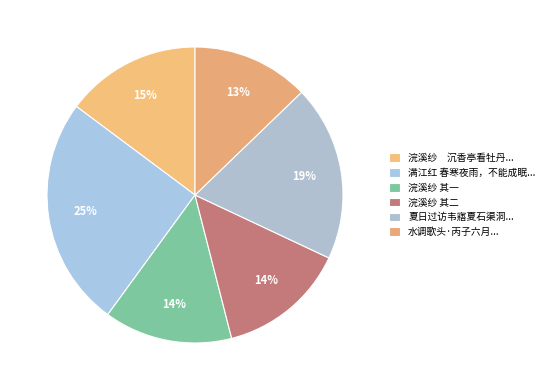

Count the number of slices in the pie.

6